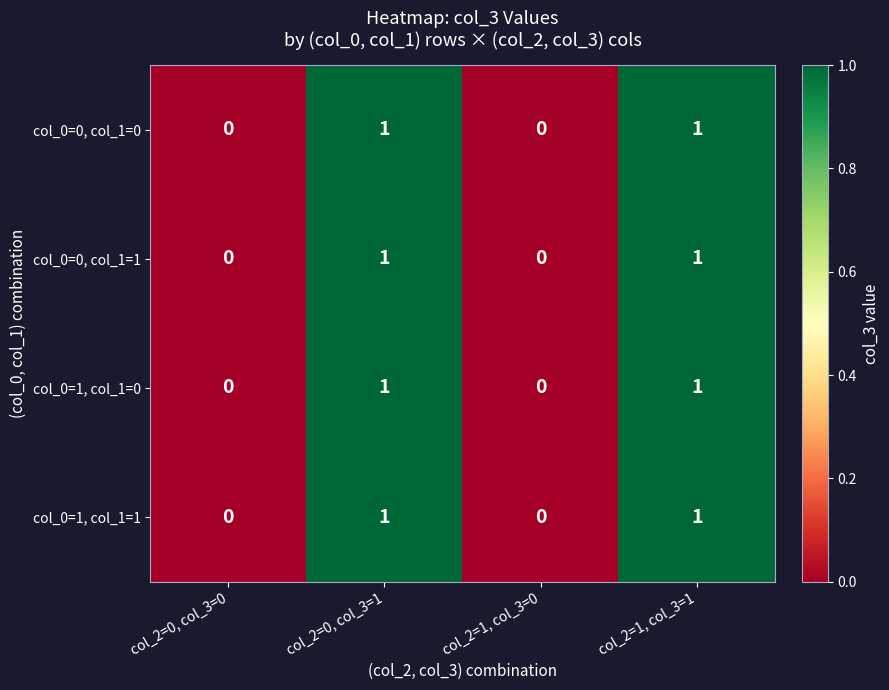

Is the value of col_0=1, col_1=1 at col_2=1, col_3=1 greater than the value of col_0=1, col_1=0 at col_2=1, col_3=0?

Yes